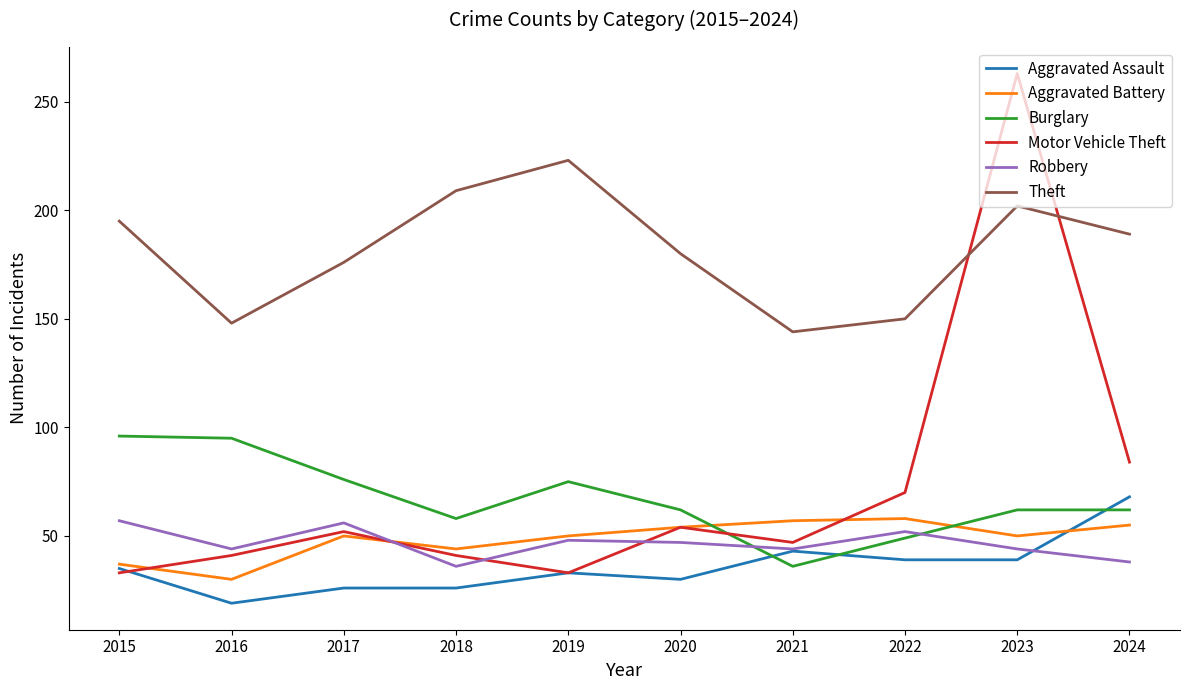

In Motor Vehicle Theft, how many points are lower than both neighbors (excluding endpoints)?

2